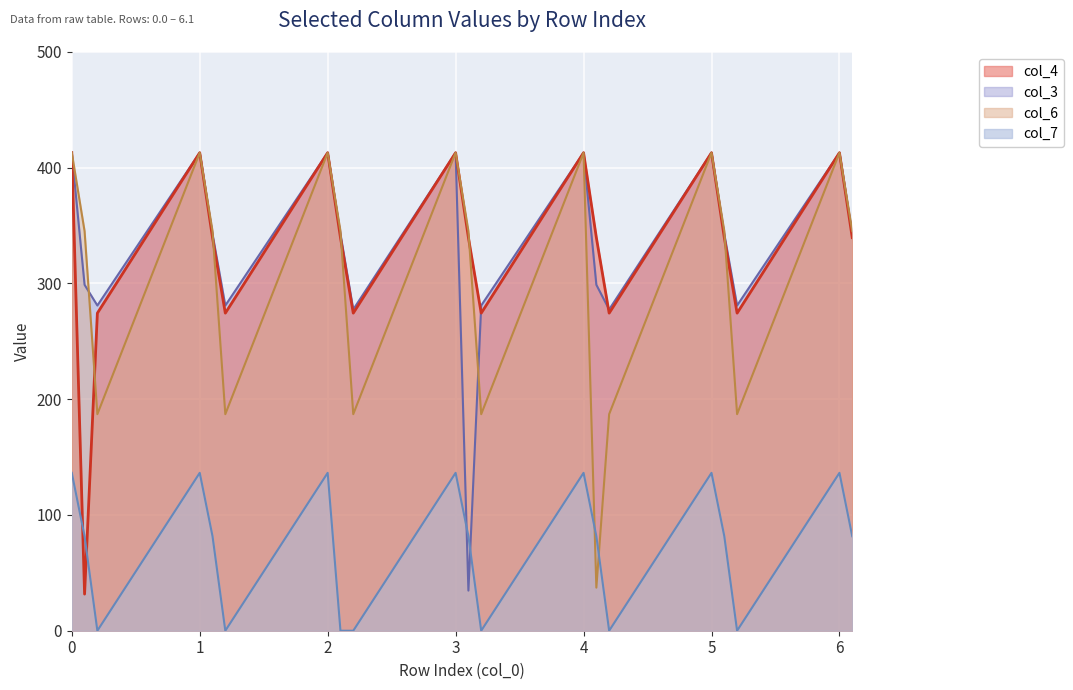

Rank the categories by col_7 value from highest to lowest.

0.0, 1.0, 2.0, 3.0, 4.0, 5.0, 6.0, 0.1, 1.1, 3.1, 4.1, 5.1, 6.1, 0.2, 1.2, 2.1, 2.2, 3.2, 4.2, 5.2